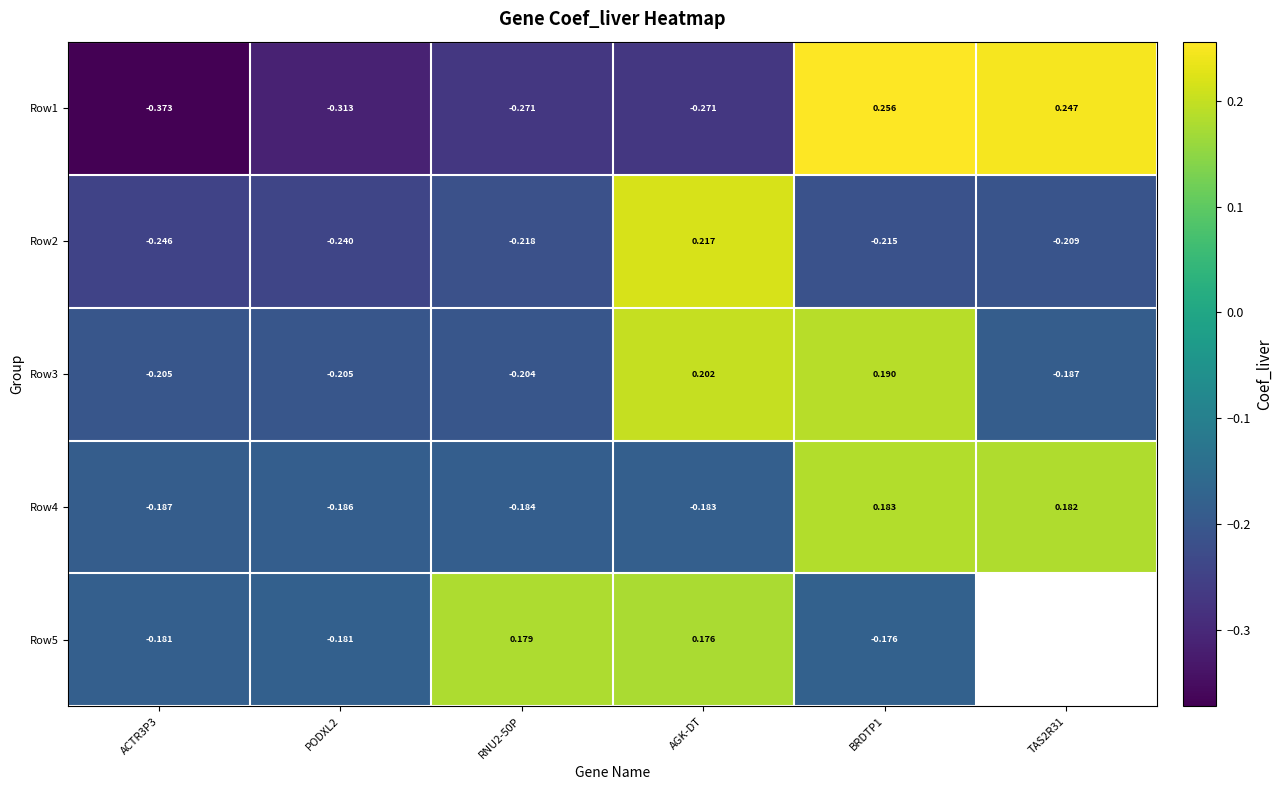

Is the value of Row4 at ACTR3P3 greater than the value of Row5 at AGK-DT?

No